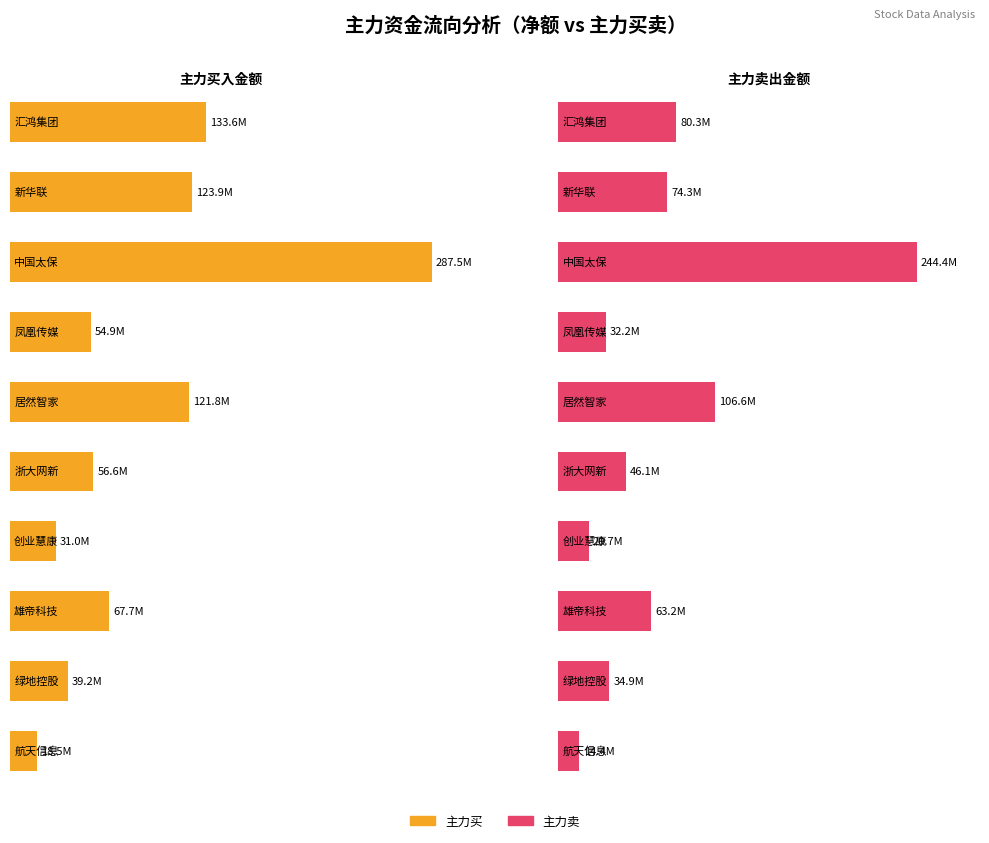

What is the difference between the maximum and minimum values in the 主力净额 series?

49232145